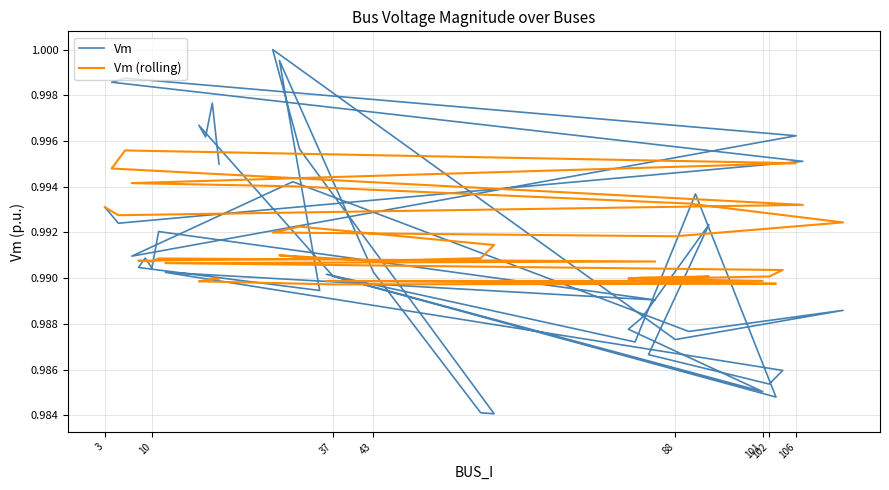

What is the average value of the Vm series?

1.0